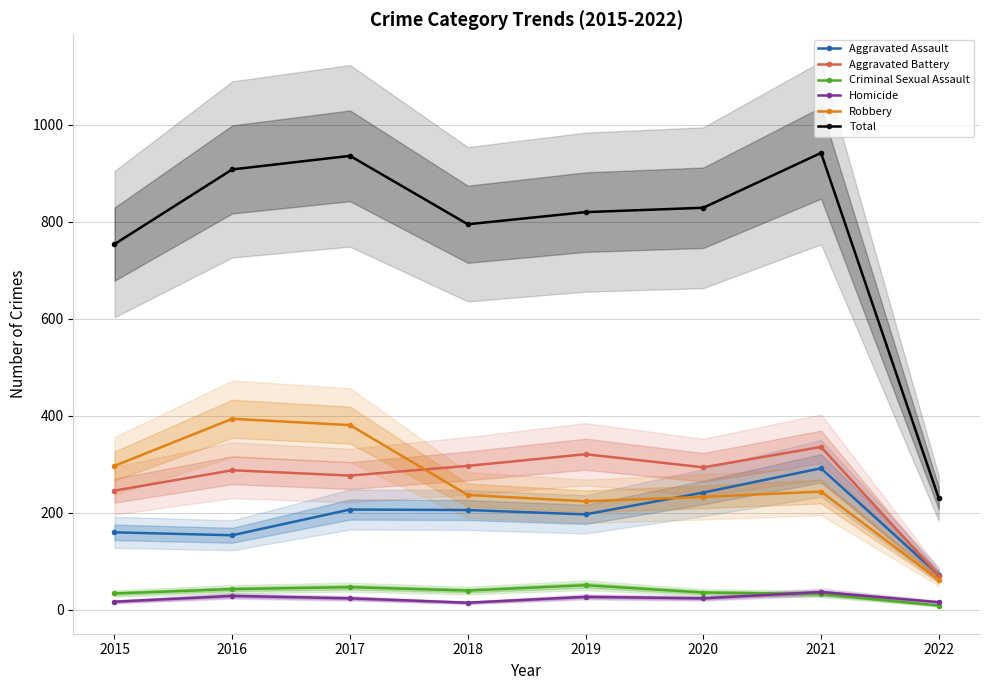

Reading right to left, extract all data points from this chart.

Aggravated Assault: 72	292	242	197	206	207	154	160
Aggravated Battery: 71	336	294	321	297	277	288	246
Criminal Sexual Assault: 9	33	36	51	40	47	43	34
Homicide: 16	37	24	27	15	24	29	17
Robbery: 62	244	233	224	237	381	394	297
Total: 230	942	829	820	795	936	908	754